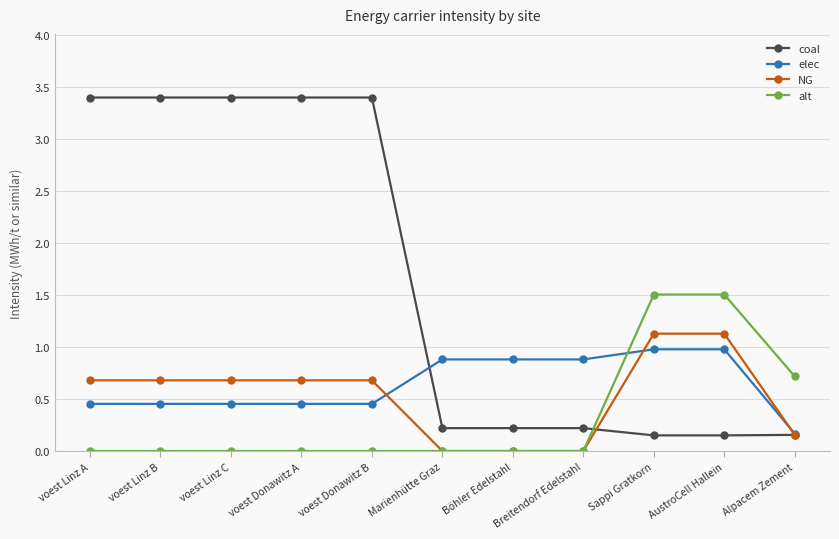

The NG series shows 0.7 at voest Donawitz A. True or false?

True